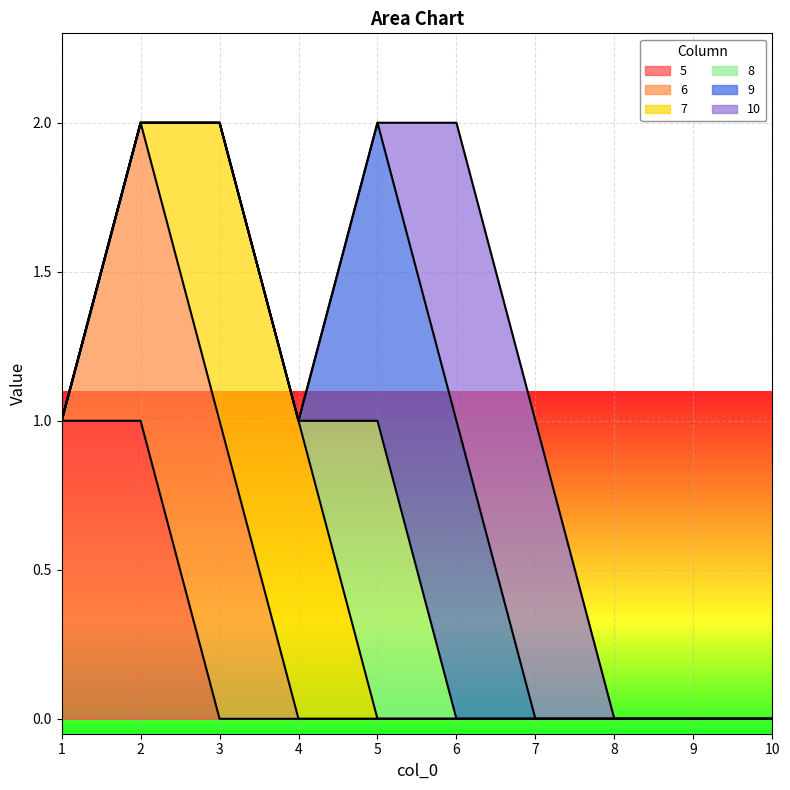

Between 1 and 3, which series saw the biggest shift?

5